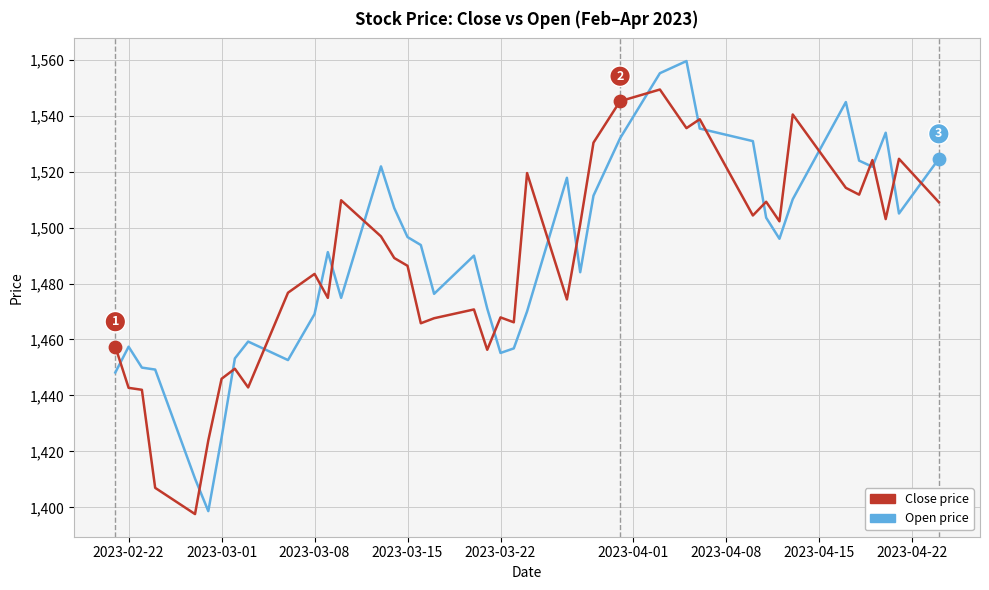

What is the minimum value shown in the chart?

1397.6